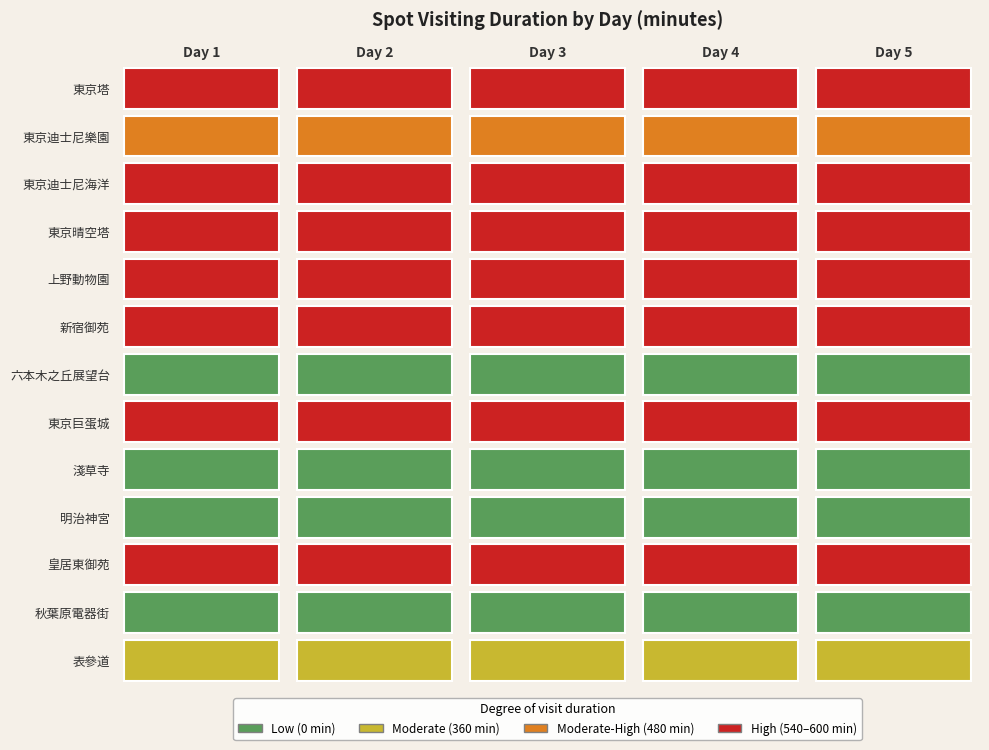

List the labels in order of 東京迪士尼樂園 value, largest first.

0, 1, 2, 3, 4